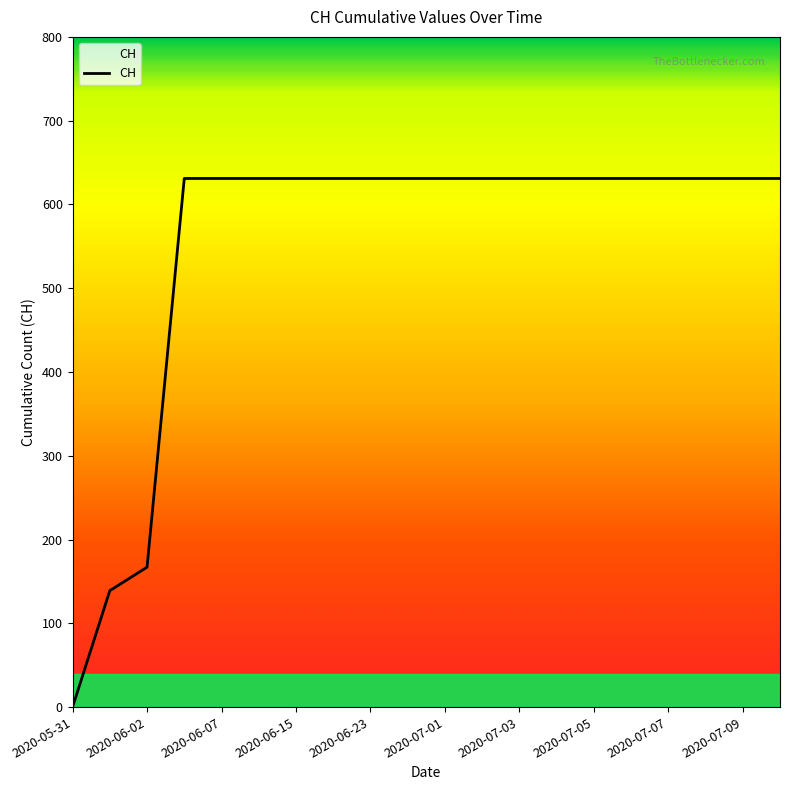

Reading left to right, extract all data points from this chart.

0	139	167	631	631	631	631	631	631	631	631	631	631	631	631	631	631	631	631	631